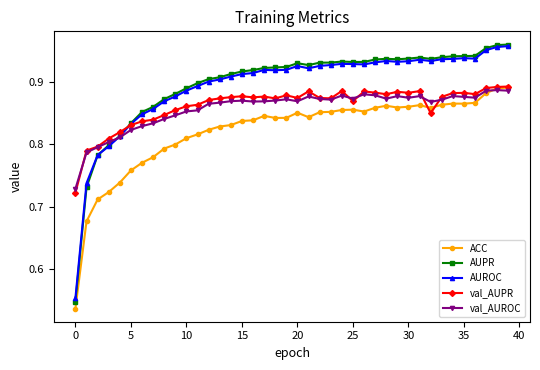

Count the ACC values in the range 0 to 1.

40